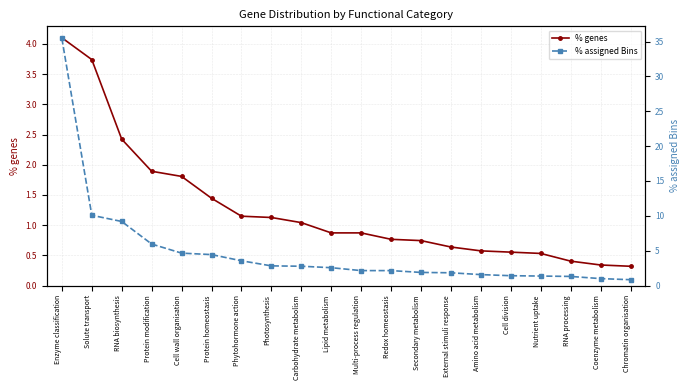

Which series has the largest total across all categories?

% assigned Bins